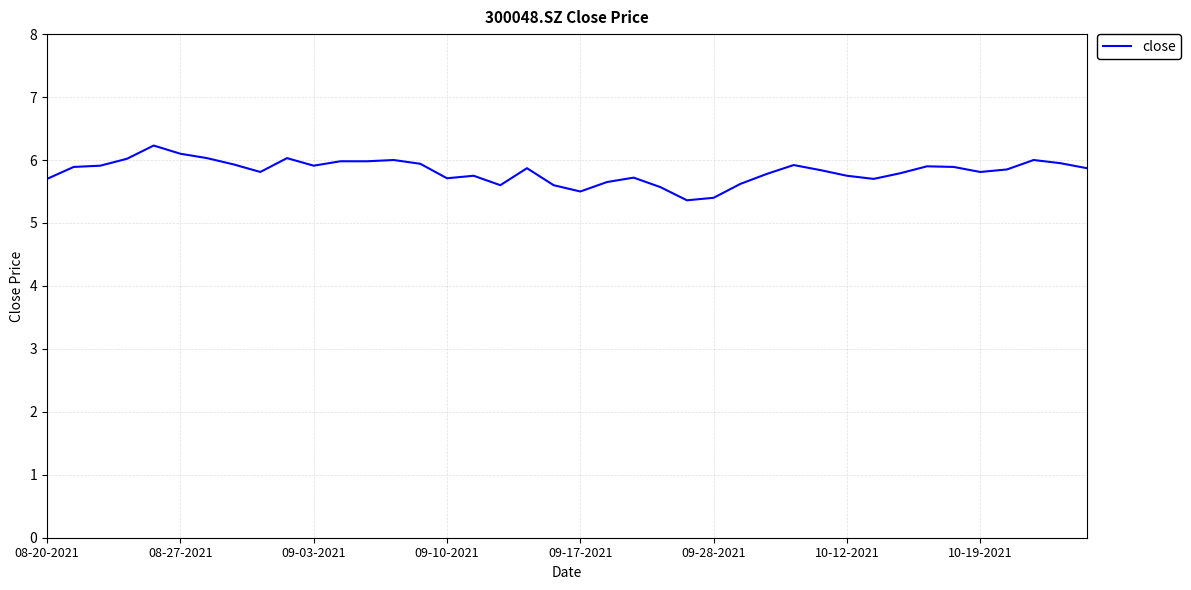

True or false: the data has more than 1 interior local peaks.

True